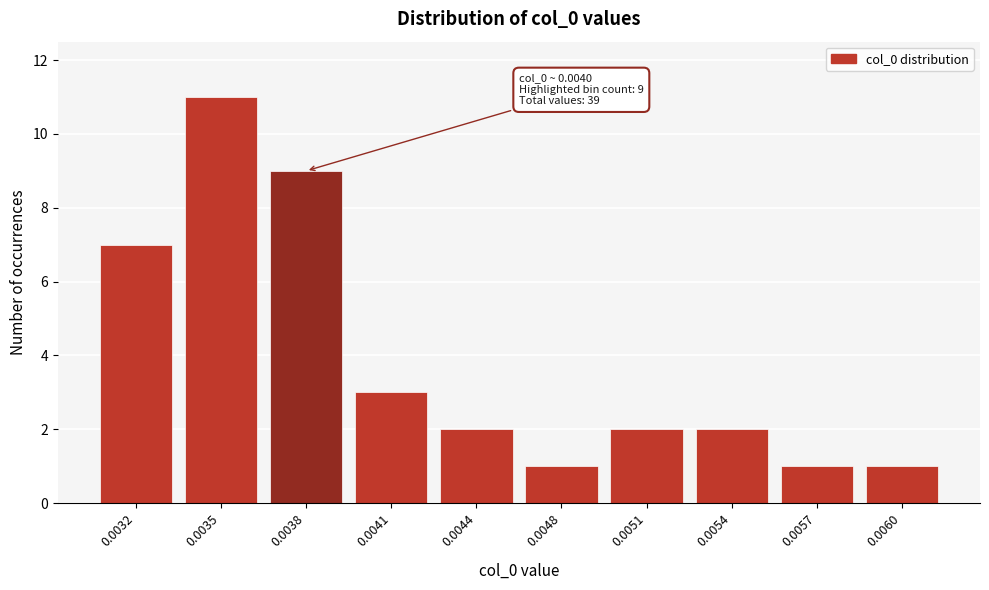

Reading left to right, list all the values displayed in this chart.

7	11	9	3	2	1	2	2	1	1